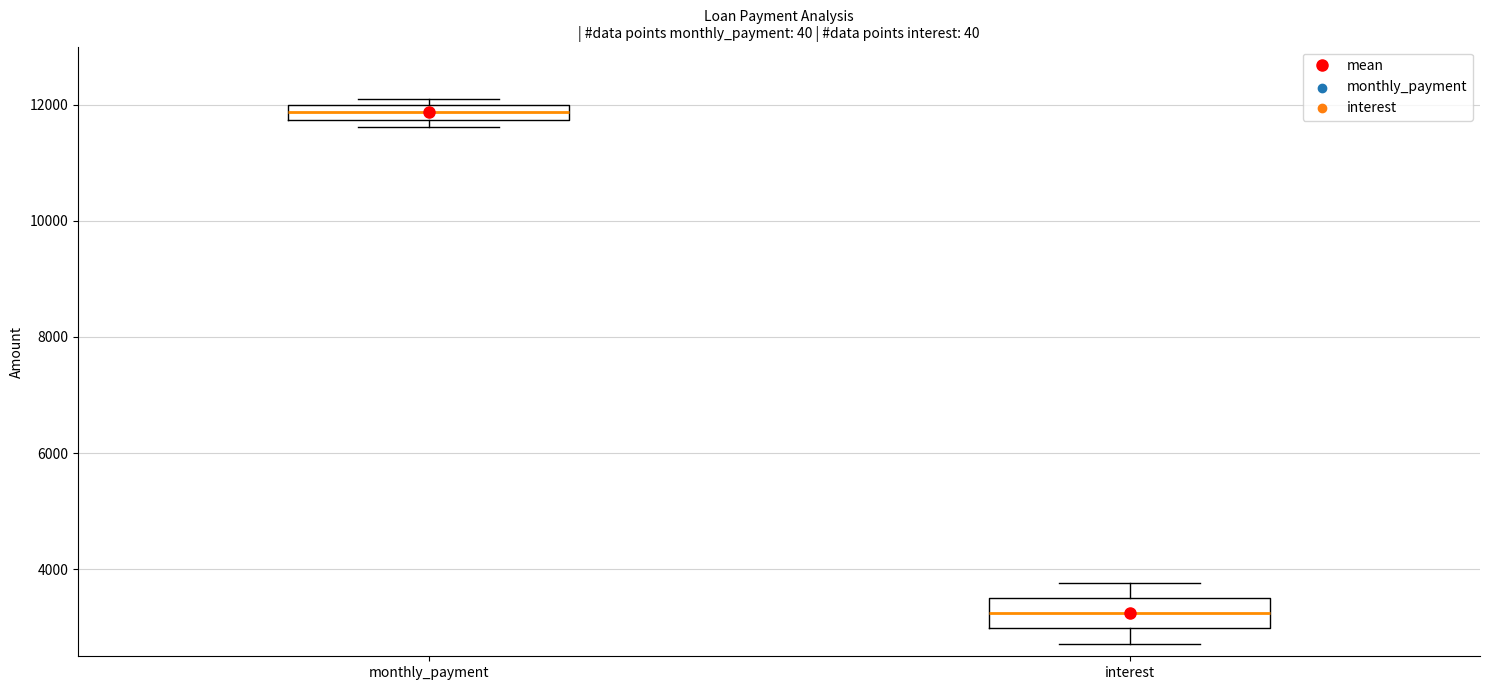

Where does the lower whisker of the box for interest end on the y-axis? The values are not printed on the chart, so give them approximately, as read against the axis.

2800